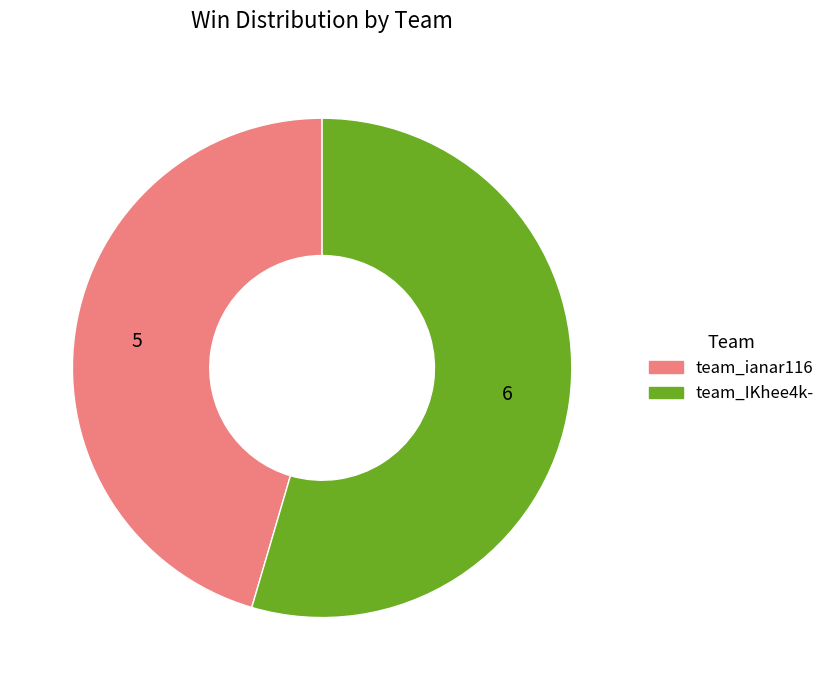

Do team_ianar116 and team_IKhee4k- together represent more than half of the pie?

Yes